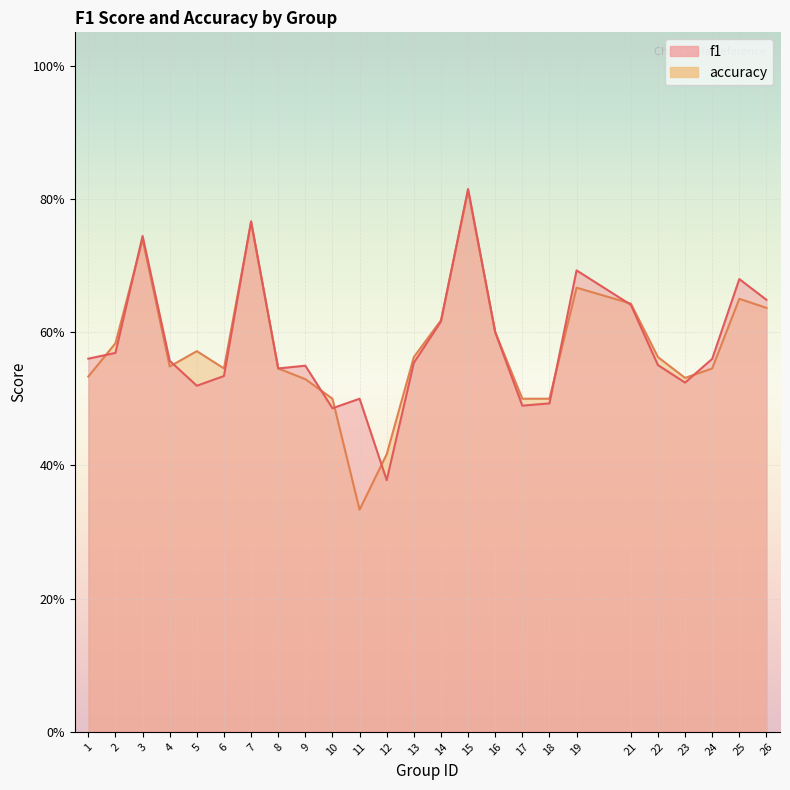

Count the number of data series in this chart.

2